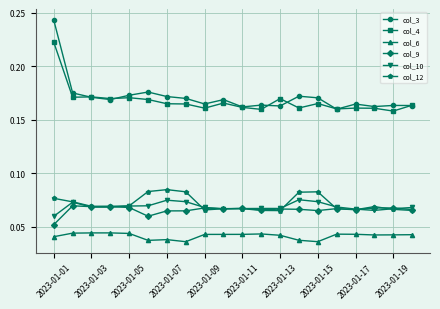

True or false: col_10 and col_4 intersect in this chart.

False